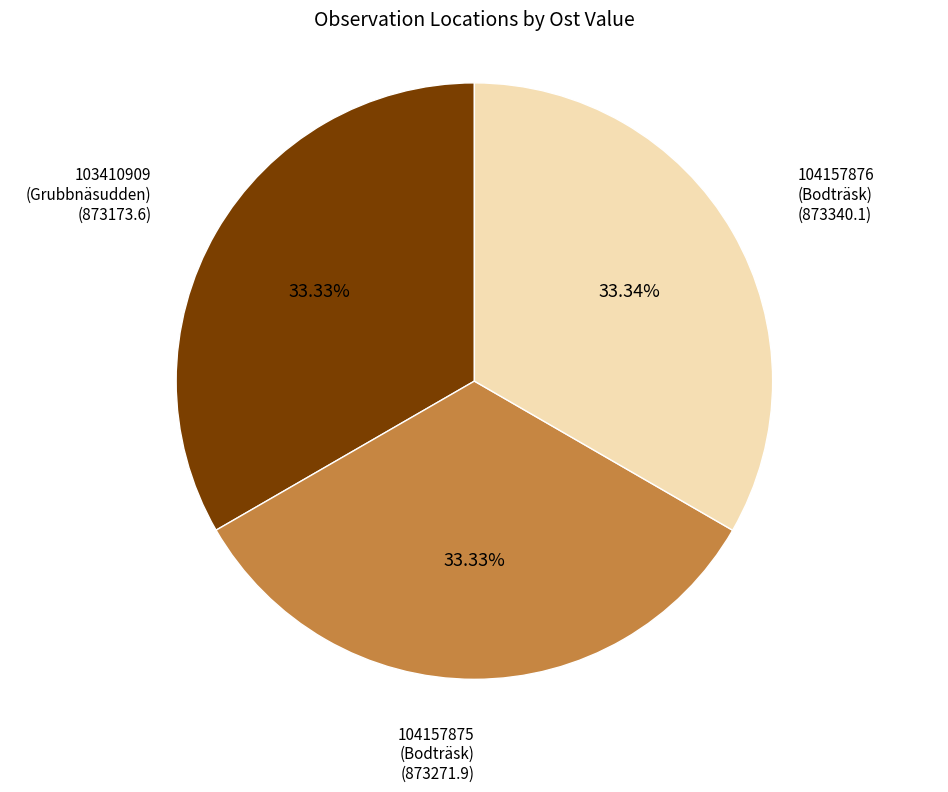

What is the ratio of the value at 104157876 (Bodträsk) to the value at 103410909 (Grubbnäsudden)?

1.0